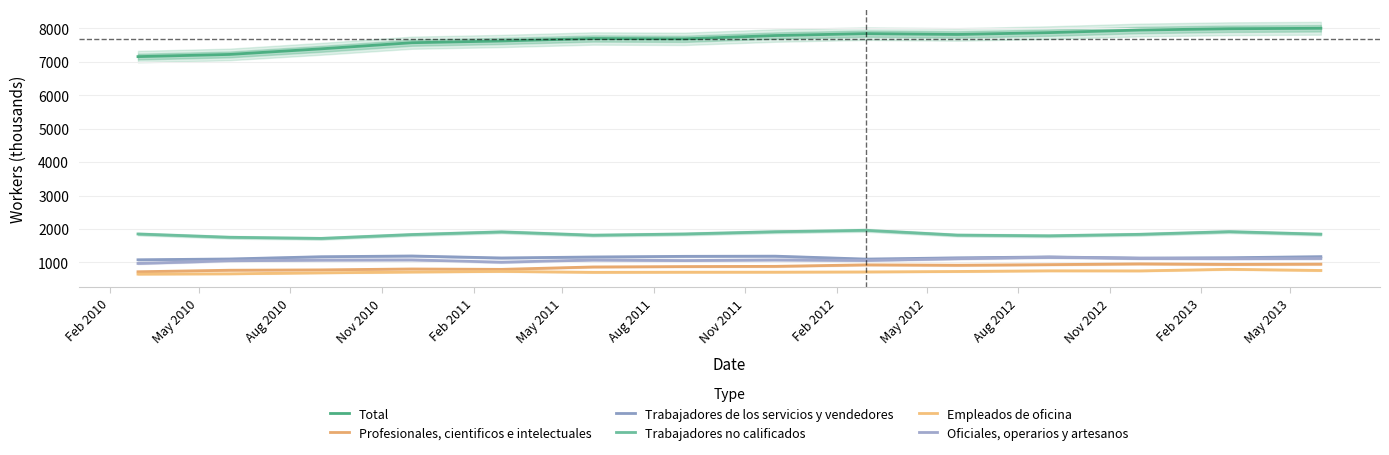

Is the value of Trabajadores no calificados at Feb 2012 greater than the value of Total at Aug 2011?

No